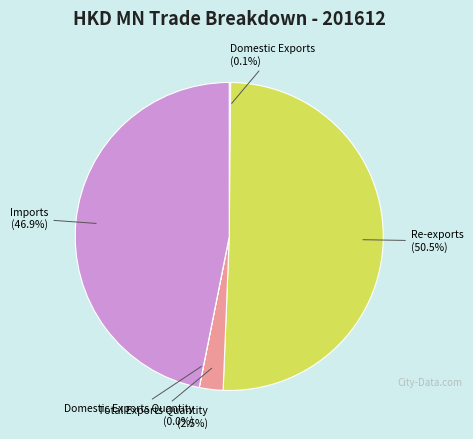

Which category has the biggest portion of the pie?

Re-exports